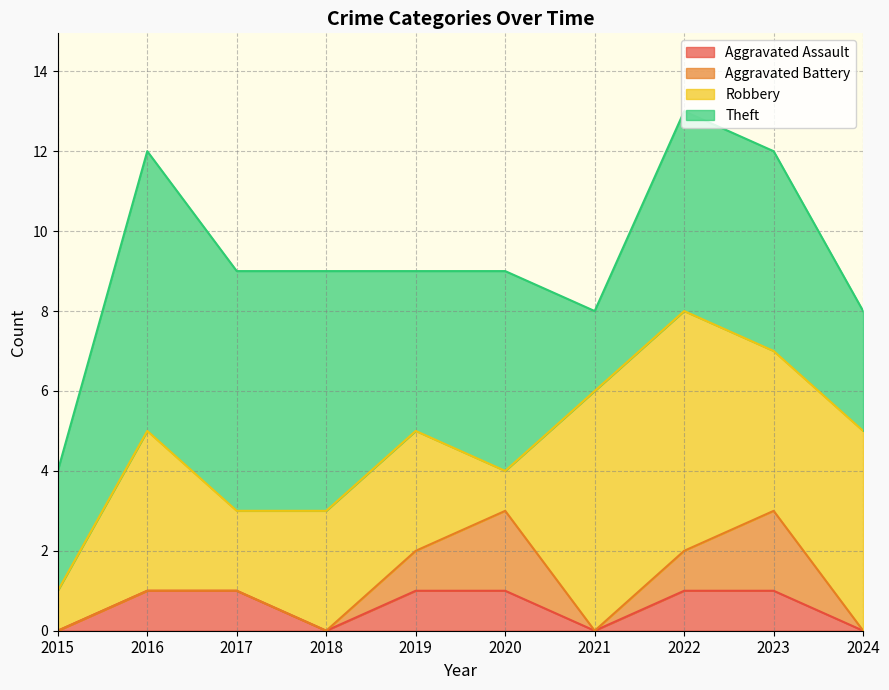

Reading left to right, extract all data points from this chart.

Aggravated Assault: 2015=0	2016=1	2017=1	2018=0	2019=1	2020=1	2021=0	2022=1	2023=1	2024=0
Aggravated Battery: 2015=0	2016=0	2017=0	2018=0	2019=1	2020=2	2021=0	2022=1	2023=2	2024=0
Robbery: 2015=1	2016=4	2017=2	2018=3	2019=3	2020=1	2021=6	2022=6	2023=4	2024=5
Theft: 2015=3	2016=7	2017=6	2018=6	2019=4	2020=5	2021=2	2022=5	2023=5	2024=3